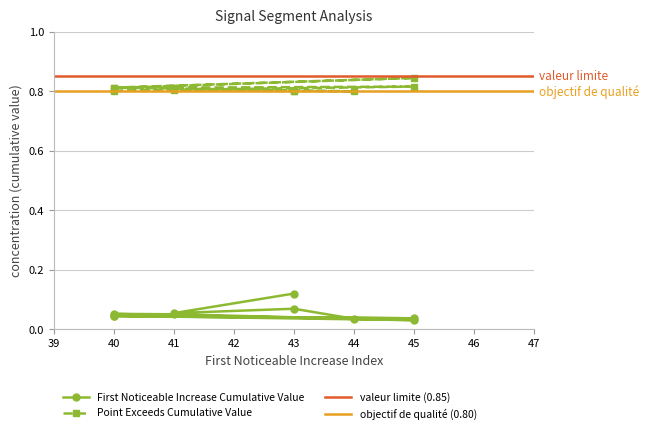

What is the approximate value of First_Noticeable_Increase_Cumulative_Value at 41?

0.1